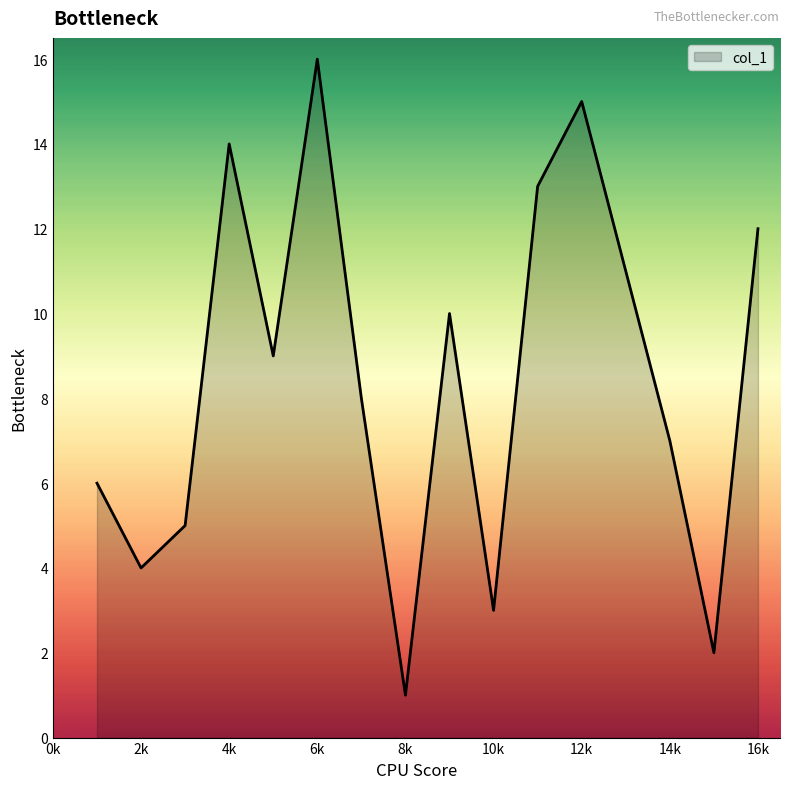

What is the maximum value shown in the chart?

16